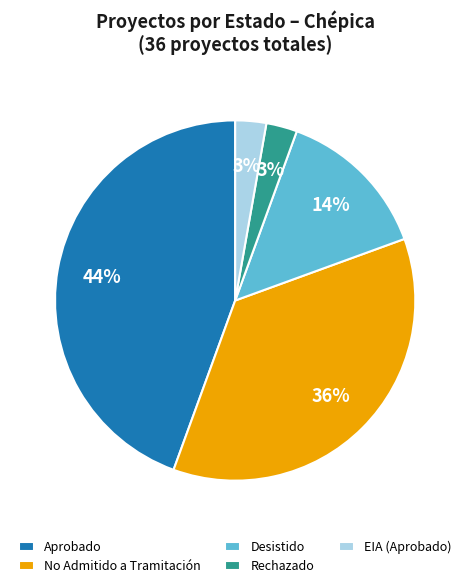

To the nearest percent, what portion does Rechazado represent?

3%